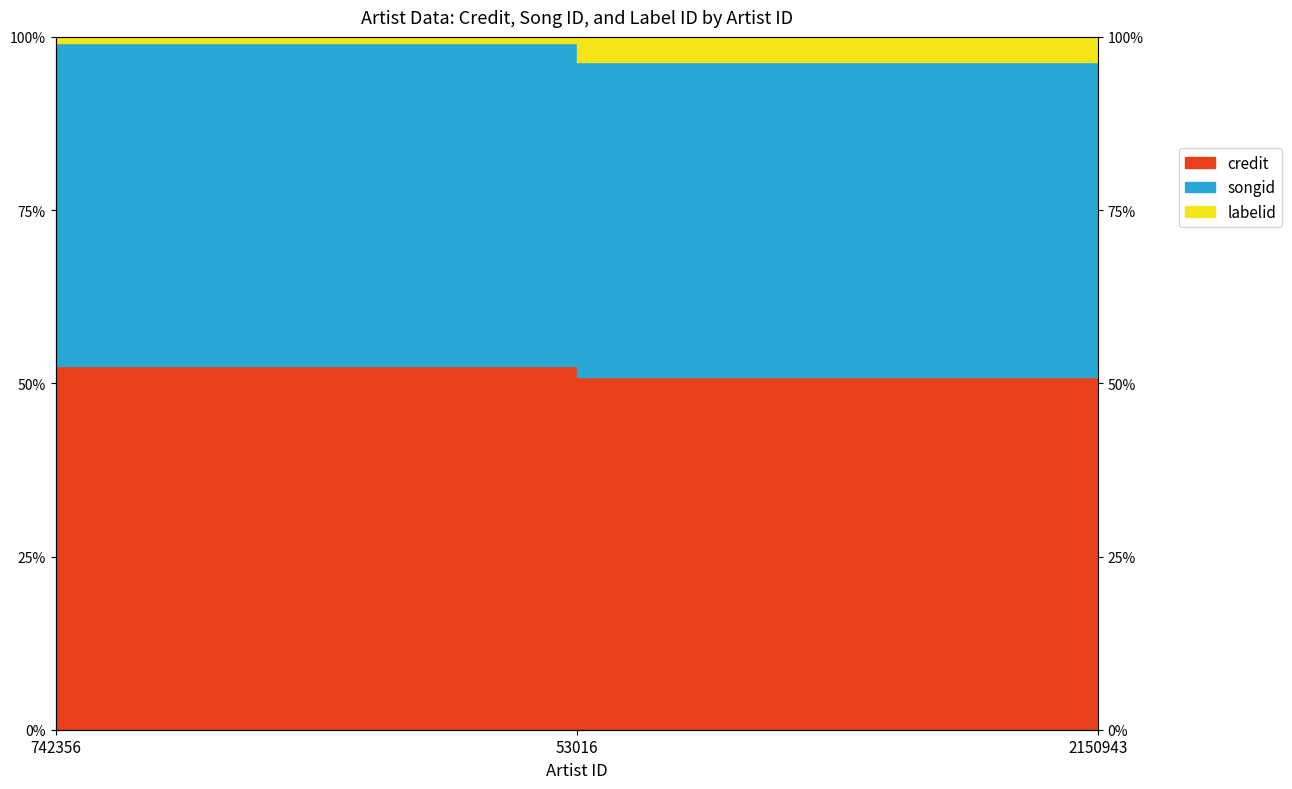

What is the sum of all songid values?

154.2